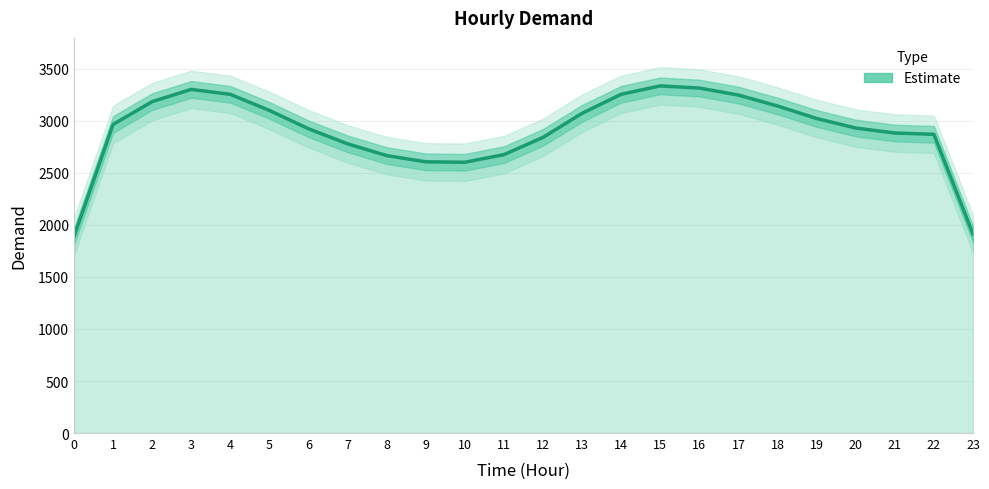

How many points are lower than both their immediate neighbors (excluding endpoints)?

1